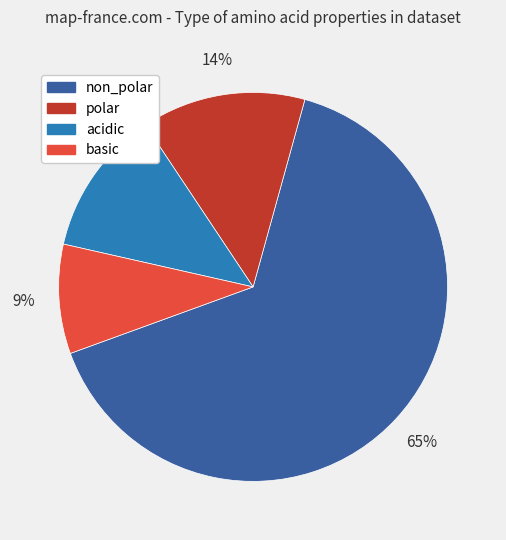

Rank the categories by value from lowest to highest.

basic, acidic, polar, non_polar